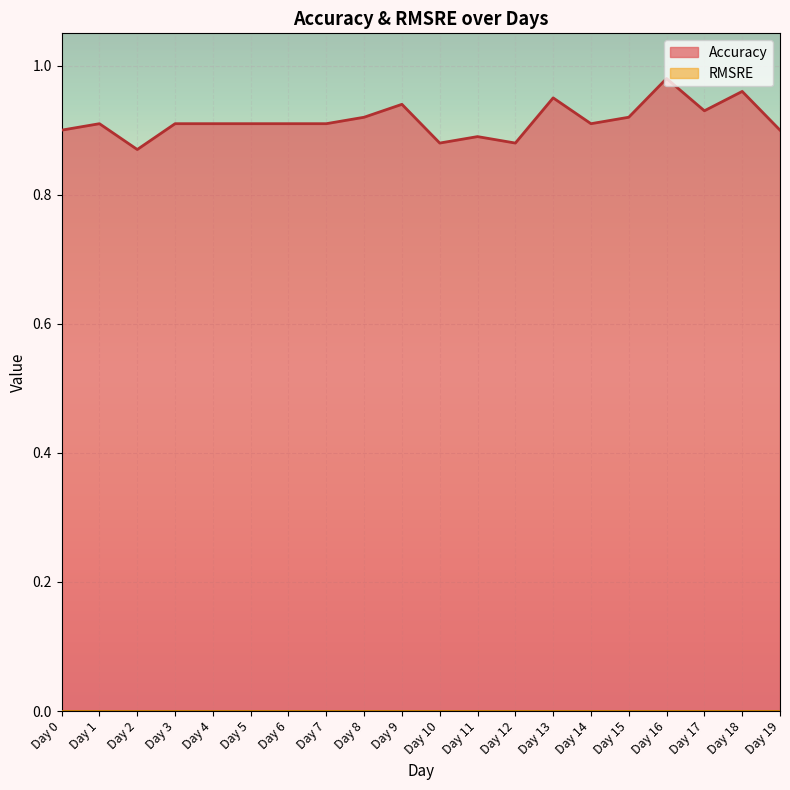

How many values are between 0 and 1?

20